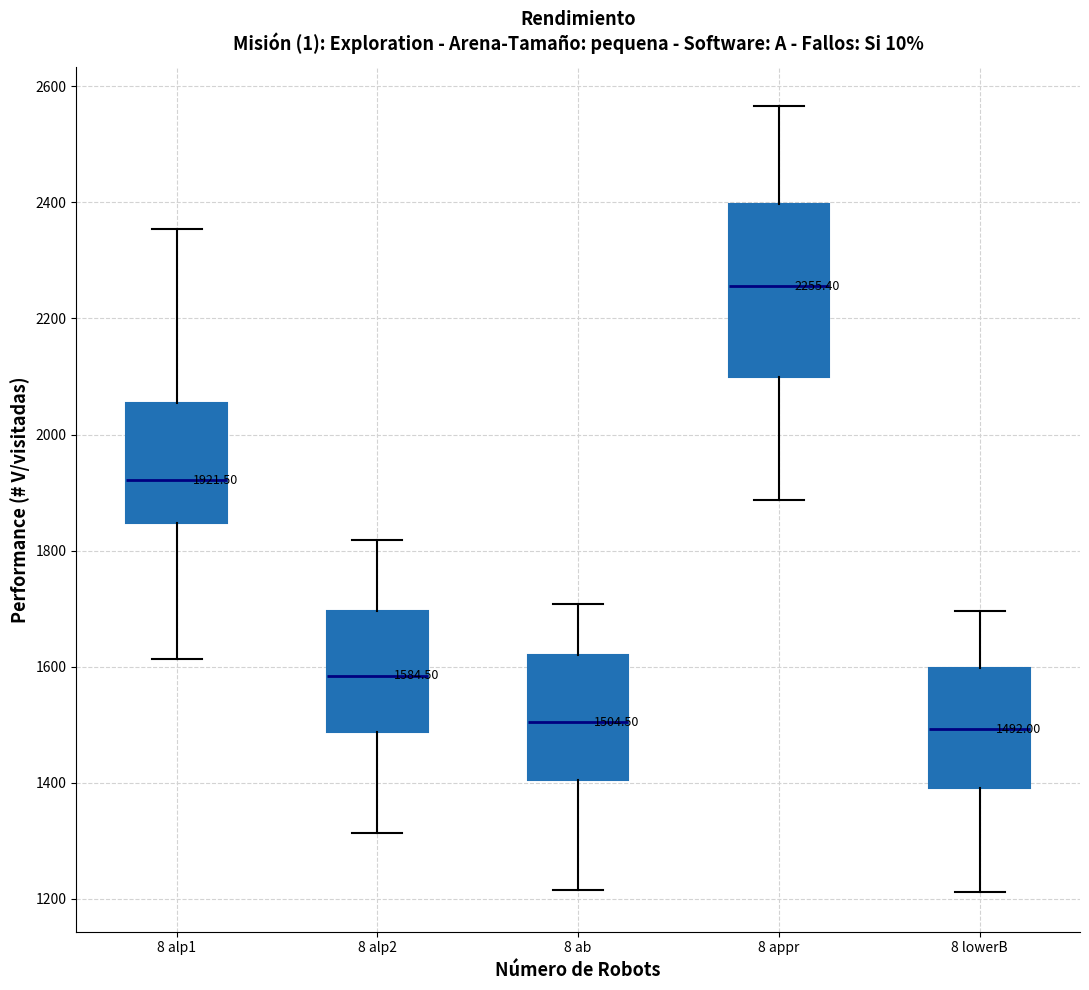

Which box is the tallest, from its lower edge to its upper edge?

8 appr